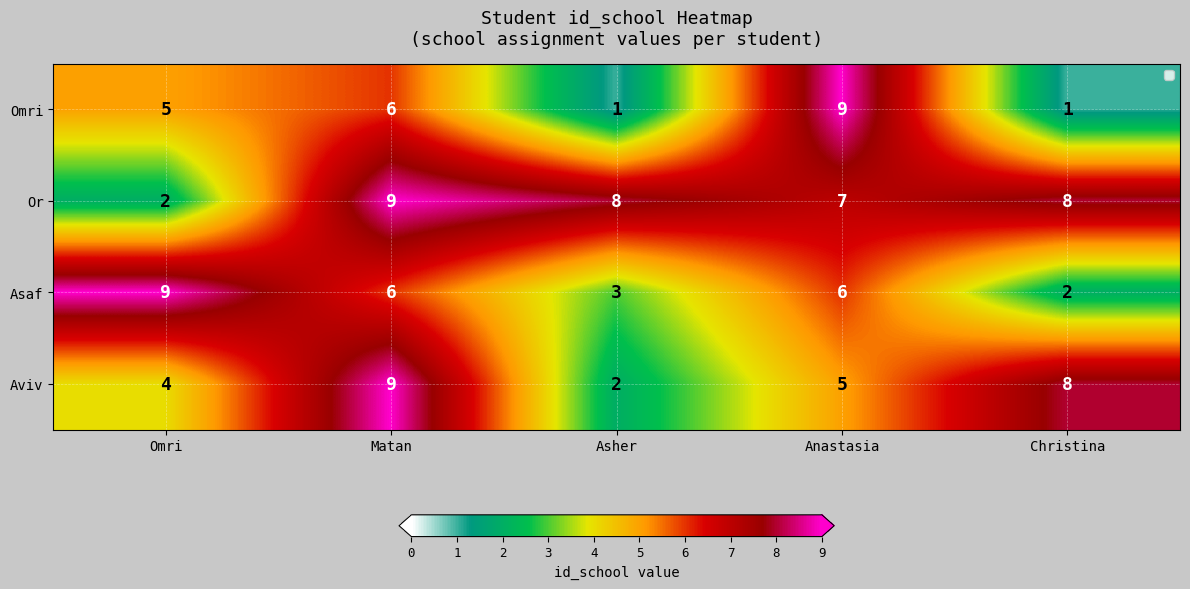

List the series in order of their overall mean, lowest first.

Omri, Asaf, Aviv, Or